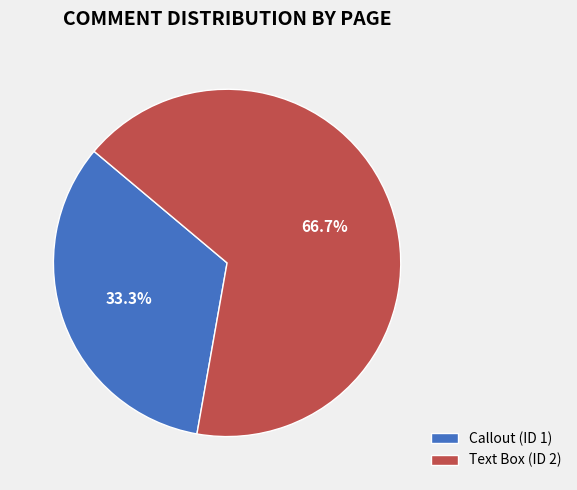

The Callout (ID 1) slice represents 19% of the pie. True or false?

False